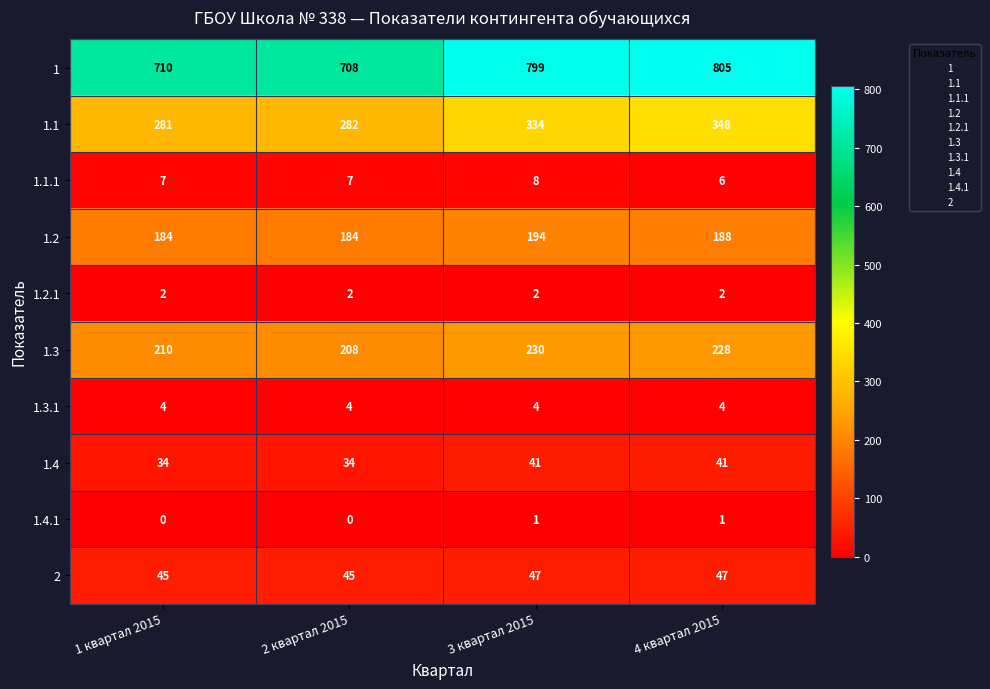

Read the 1.4 value at 4 квартал 2015.

41